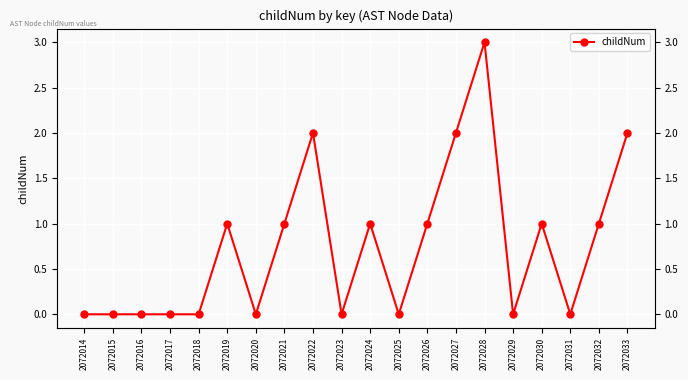

Which category has the highest value across all series?

2072028